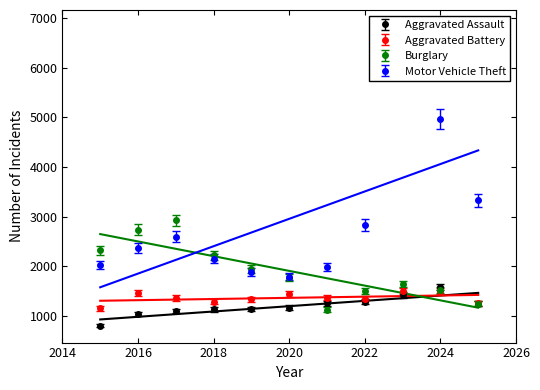

True or false: Aggravated Battery has a value of 1457 at 2016.

True